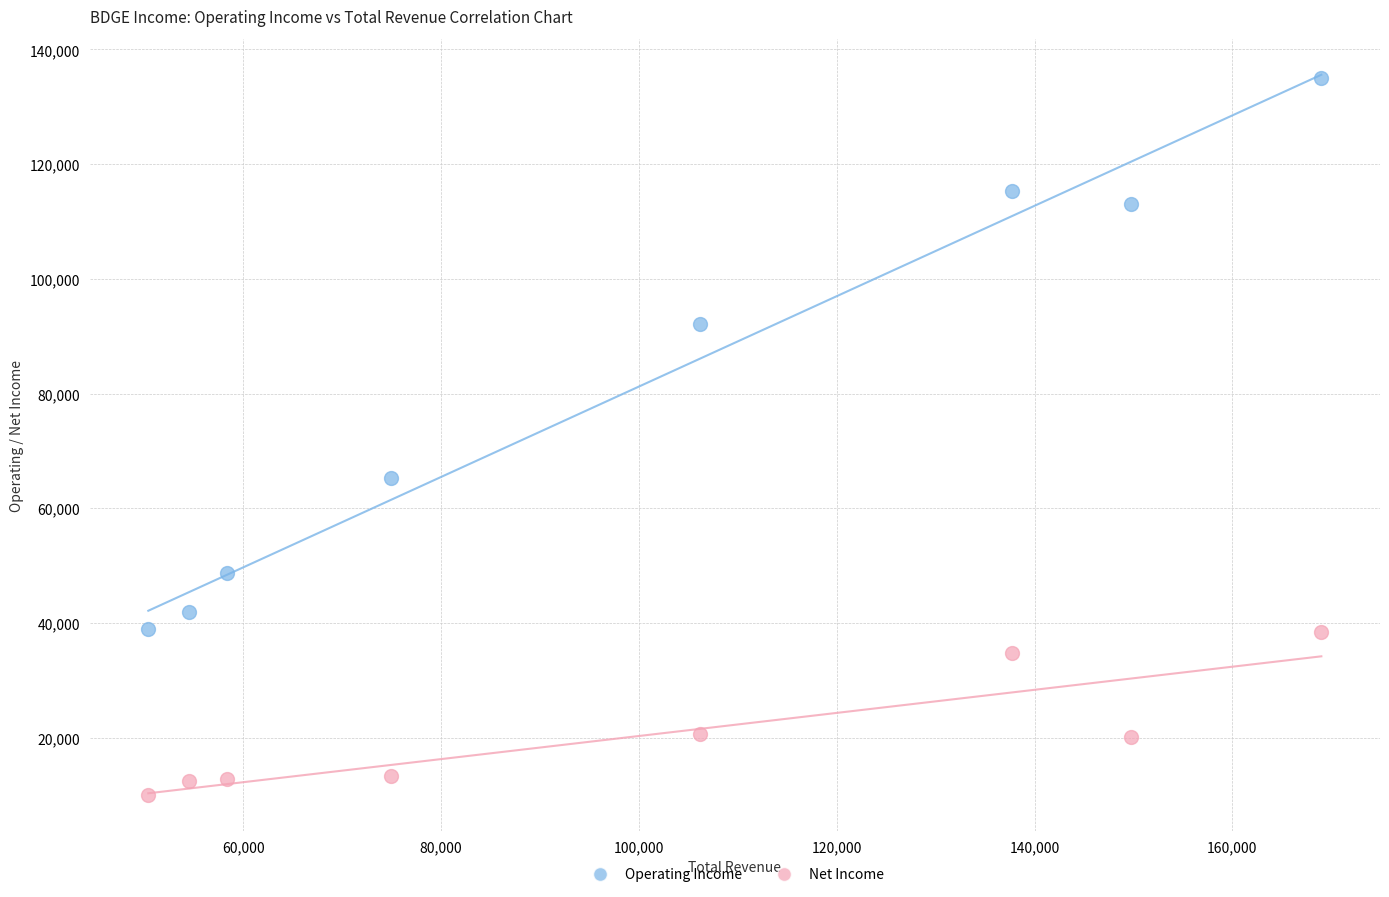

Which series reaches the minimum Y coordinate?

Net Income